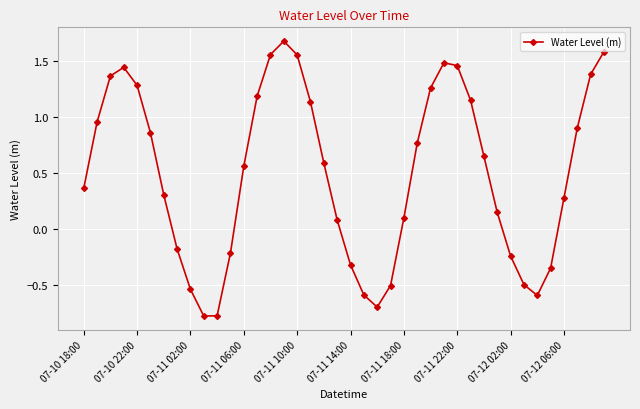

How many lines are shown in the chart?

1